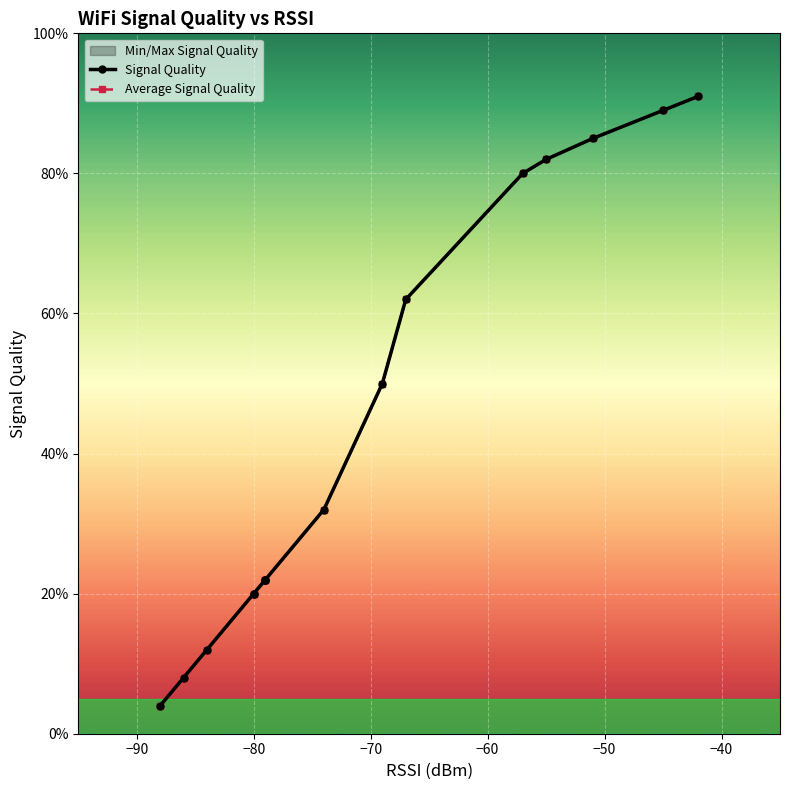

How many series are shown in this chart?

2